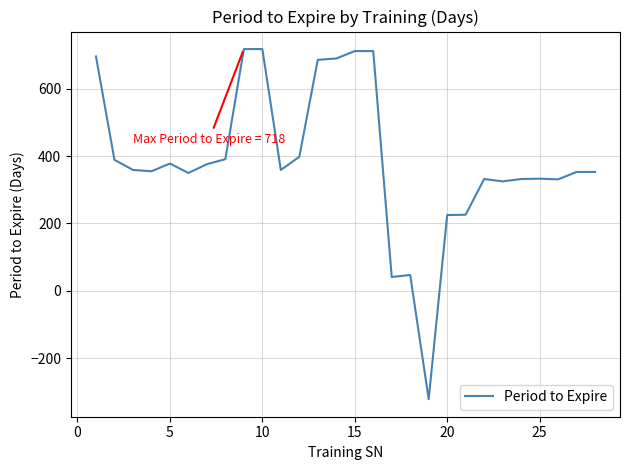

What is the smallest value displayed?

-322